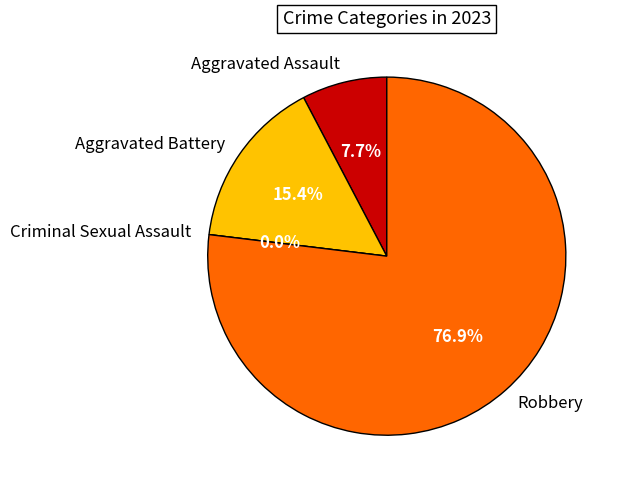

Does Robbery account for over 50% of the chart?

Yes